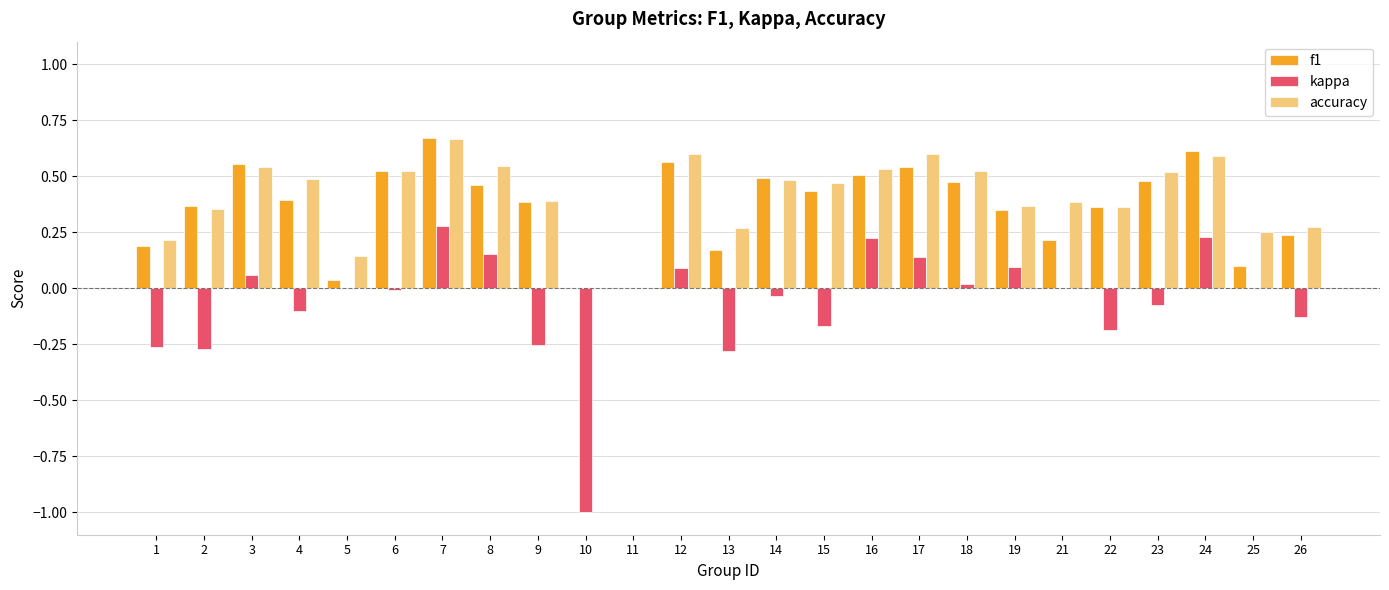

How many categories are shown in the chart?

25